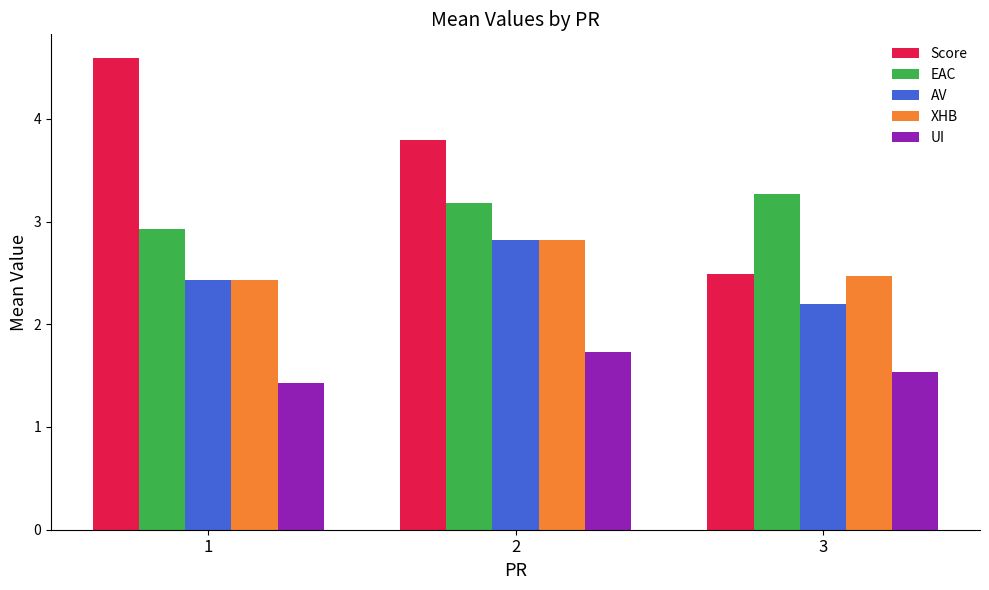

Reading right to left, list all the values displayed in this chart.

Score: 2.5	3.8	4.6
EAC: 3.3	3.2	2.9
AV: 2.2	2.8	2.4
XHB: 2.5	2.8	2.4
UI: 1.5	1.7	1.4